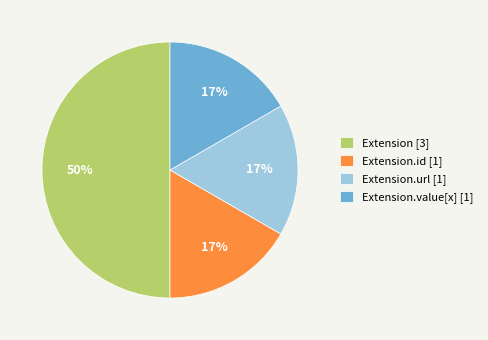

How many slices are in this pie chart?

4